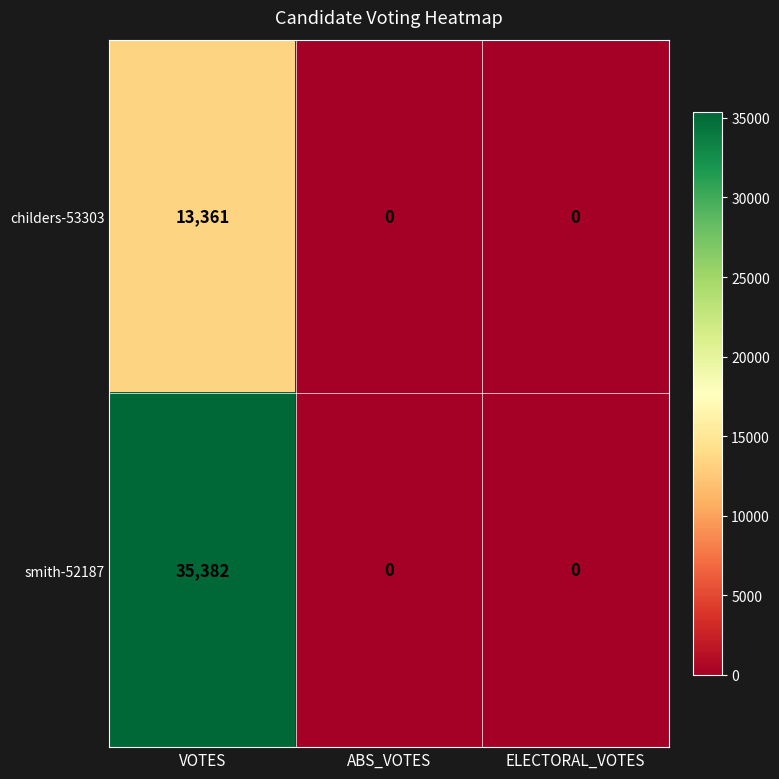

What is the maximum value shown in the chart?

35382